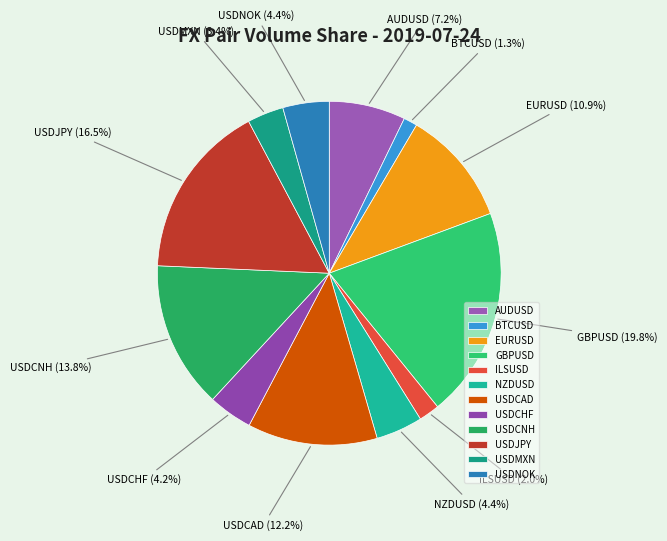

To the nearest percent, what percentage of the pie is BTCUSD?

1%